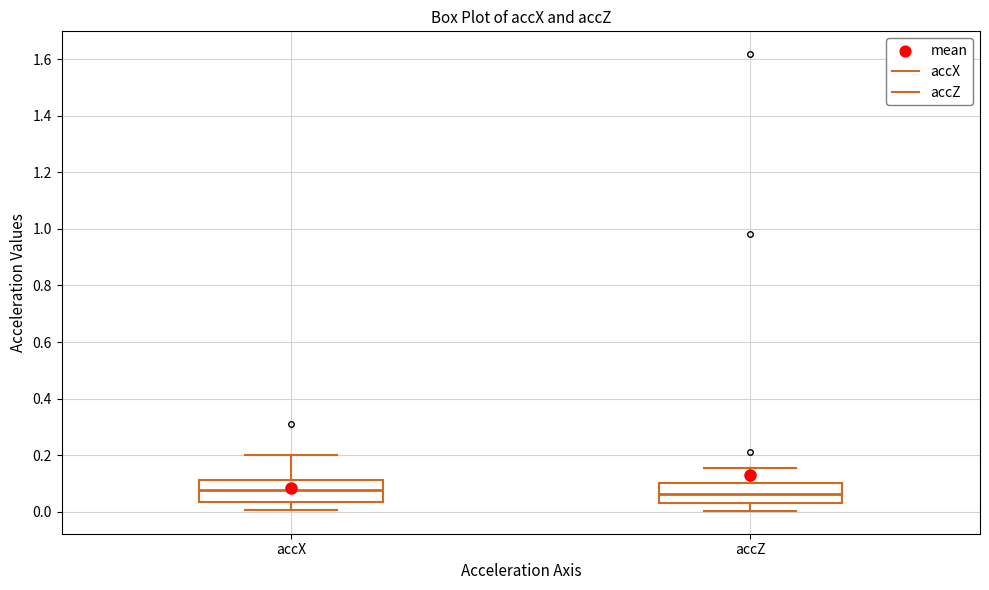

Where does the lower whisker of the box for accX end on the y-axis? The values are not printed on the chart, so give them approximately, as read against the axis.

0.00